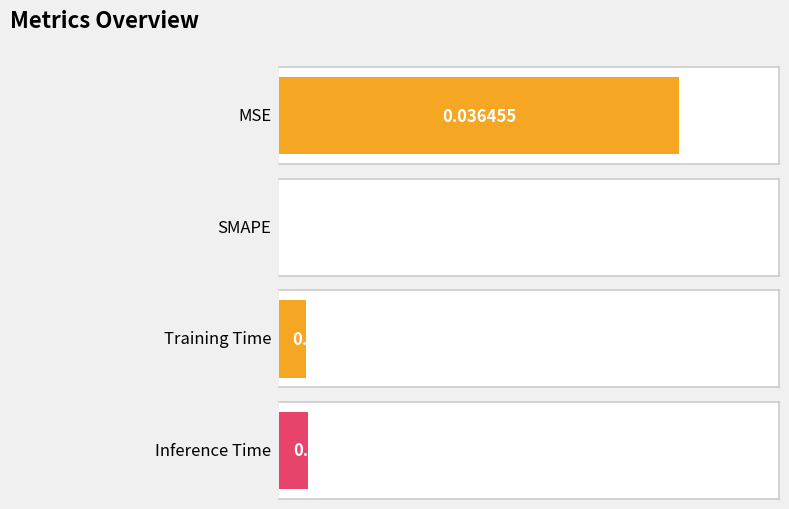

The value at Inference Time is 0.0. True or false?

True